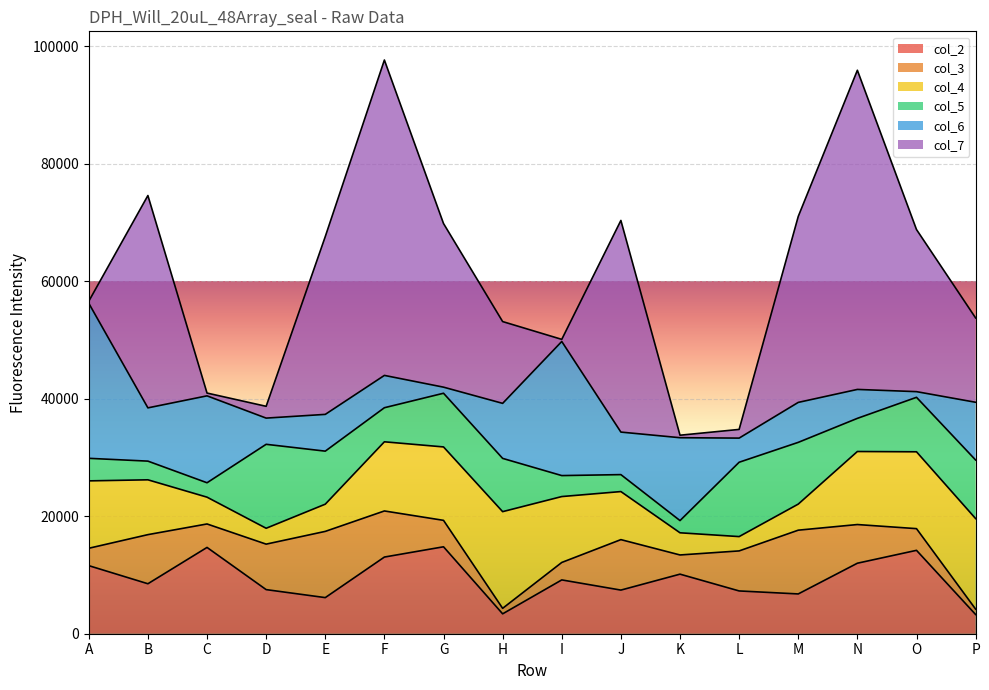

At which label does col_7 reach its peak?

N